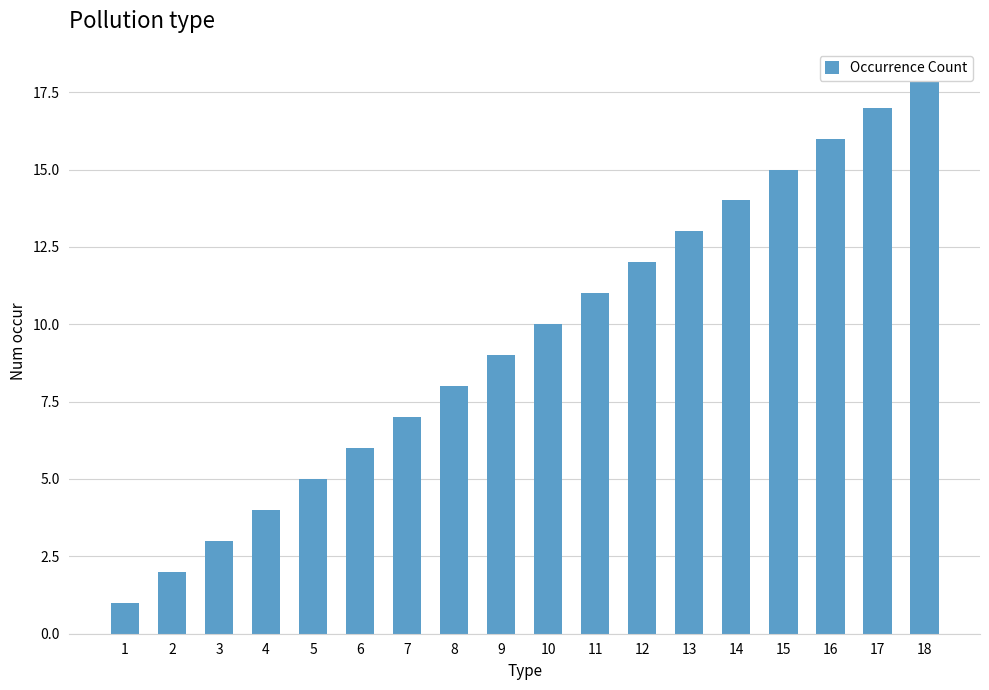

What is the sum of all values?

171